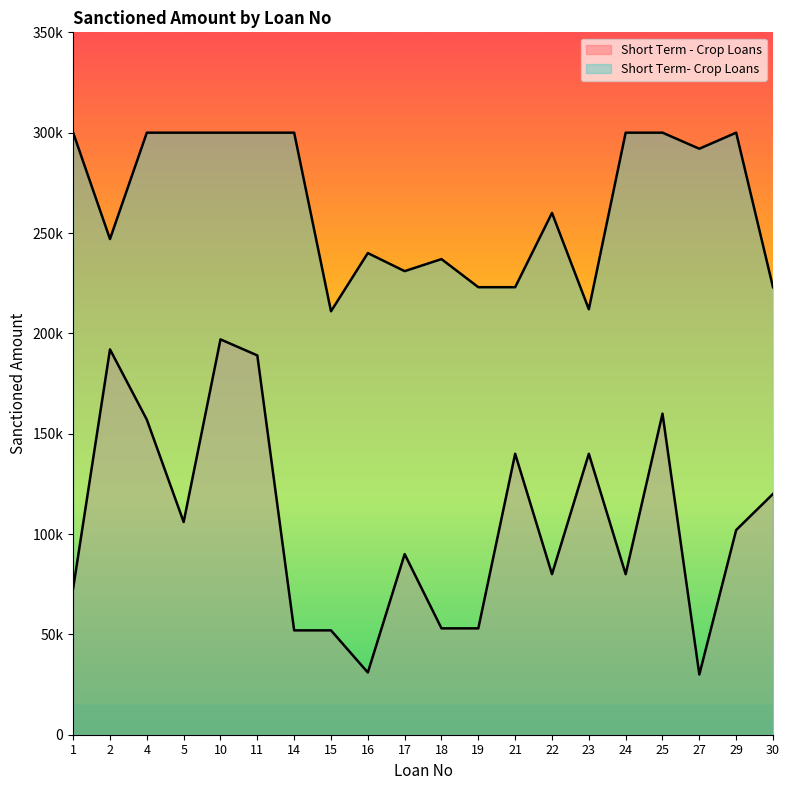

Where is Short Term- Crop Loans nearest to the value 255500?

22